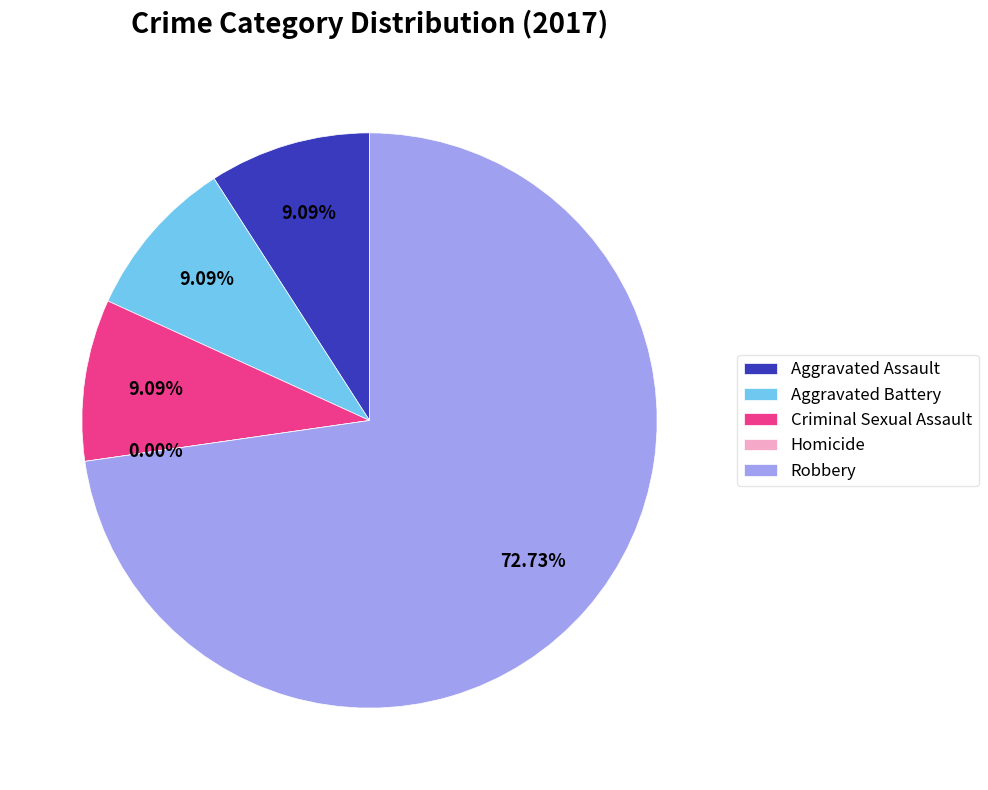

Is there a majority slice in this chart?

Yes